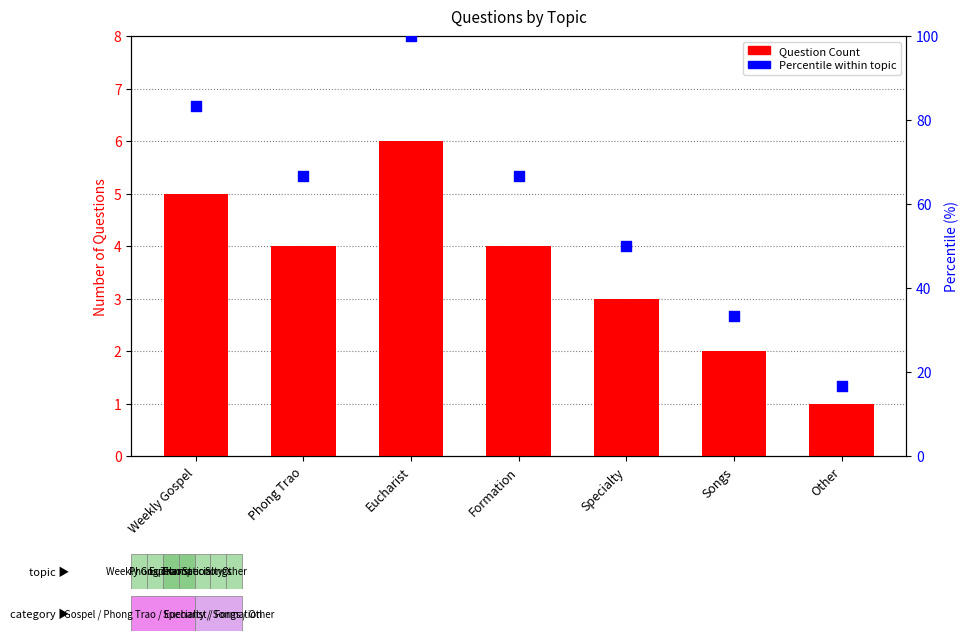

At how many categories does at least one series exceed 75?

2